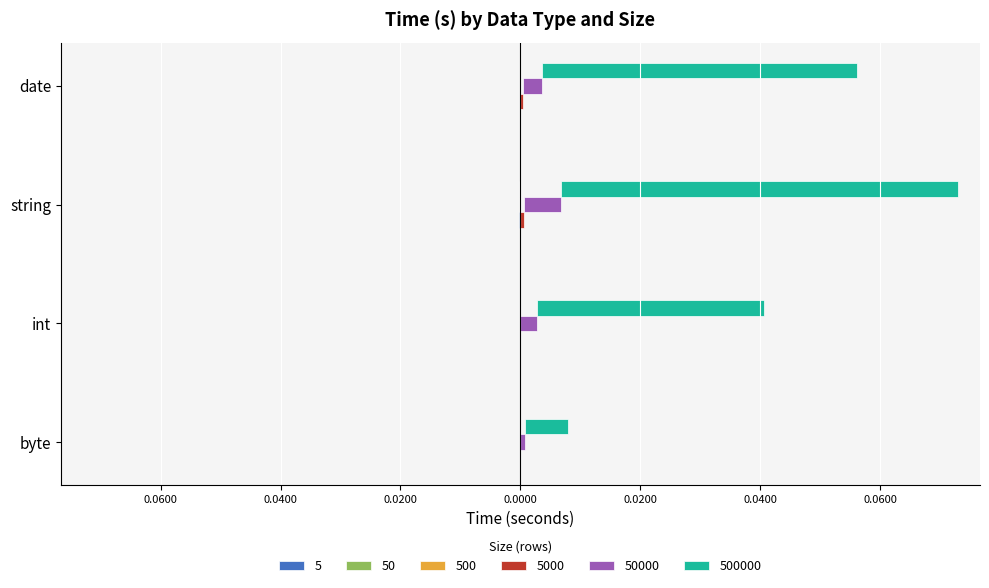

Between int and string, which series saw the biggest shift?

500000